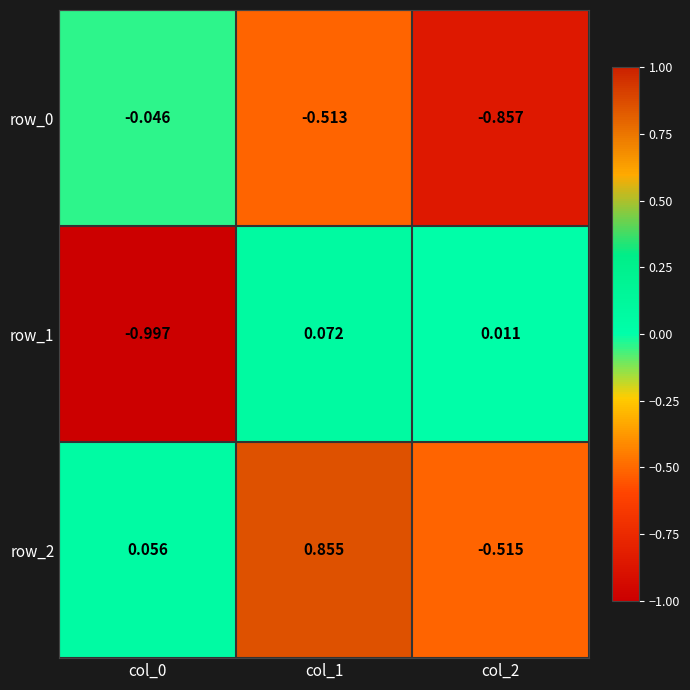

At which category is the sum across all series the highest?

col_1